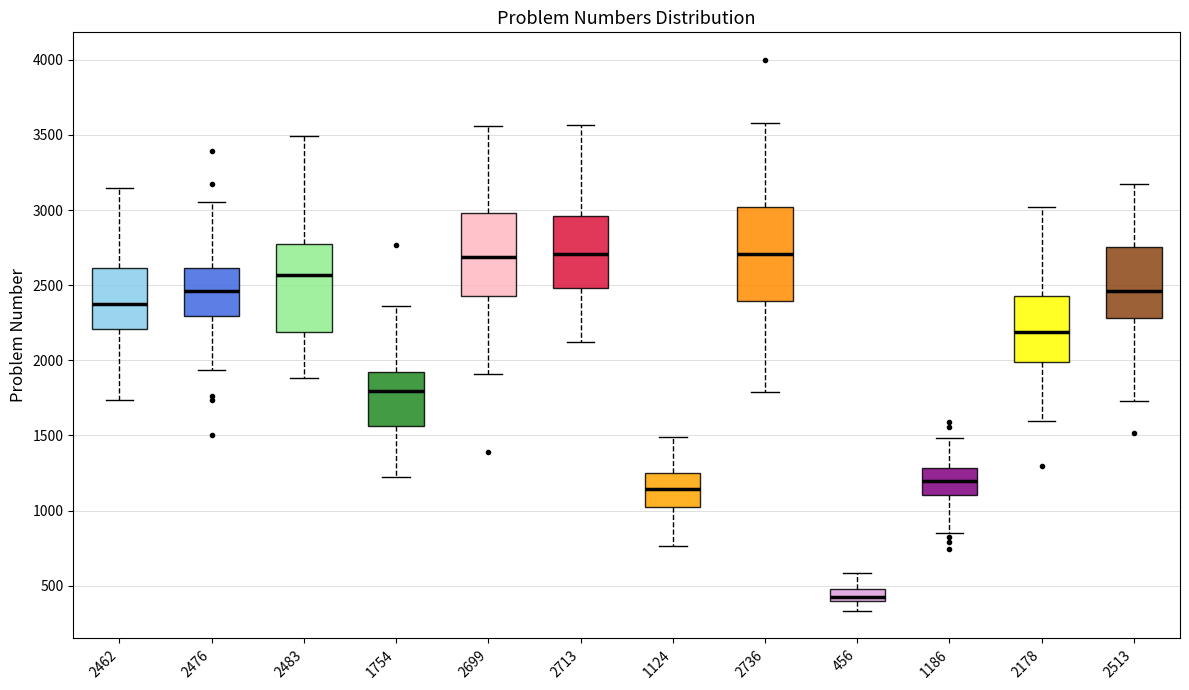

Reading left to right, read every box against the y-axis: the position of its median line, the range the box covers, and the ends of its whiskers. The values are not printed on the chart, so give them approximately, as read against the axis.

2462: median 2400, box 2200 to 2600, whiskers 1750 to 3150
2476: median 2450, box 2300 to 2600, whiskers 1950 to 3050
2483: median 2550, box 2200 to 2750, whiskers 1900 to 3500
1754: median 1800, box 1550 to 1900, whiskers 1200 to 2350
2699: median 2700, box 2450 to 3000, whiskers 1900 to 3550
2713: median 2700, box 2500 to 2950, whiskers 2100 to 3550
1124: median 1150, box 1000 to 1250, whiskers 750 to 1500
2736: median 2700, box 2400 to 3000, whiskers 1800 to 3600
456: median 450, box 400 to 500, whiskers 350 to 600
1186: median 1200, box 1100 to 1300, whiskers 850 to 1500
2178: median 2200, box 2000 to 2450, whiskers 1600 to 3000
2513: median 2450, box 2300 to 2750, whiskers 1750 to 3150